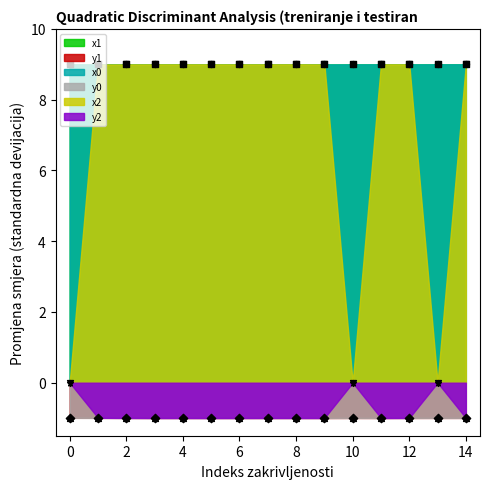

What are all the series names shown in the legend?

x1, y1, x0, y0, x2, y2